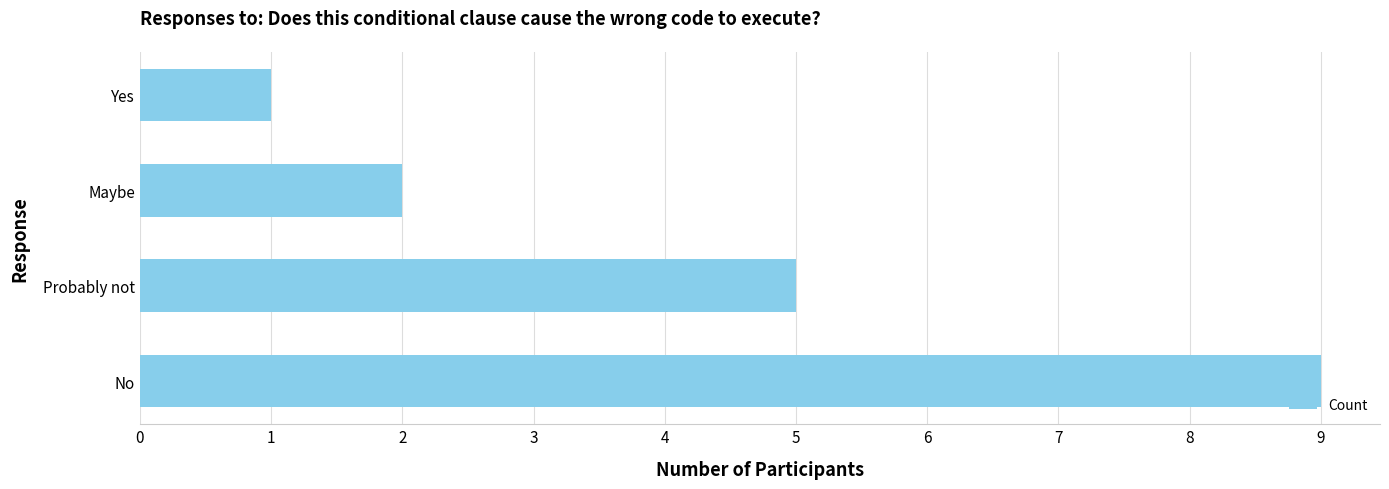

List the labels in order of value, largest first.

No, Probably not, Maybe, Yes